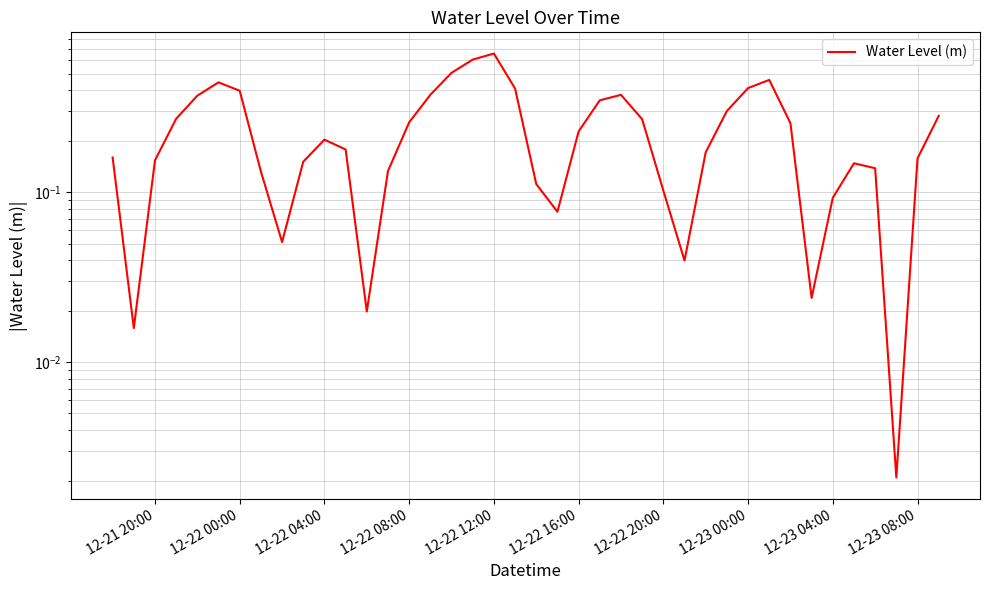

What is the sum of the values at 12-21 20:00 and 12-22 12:00?

0.8